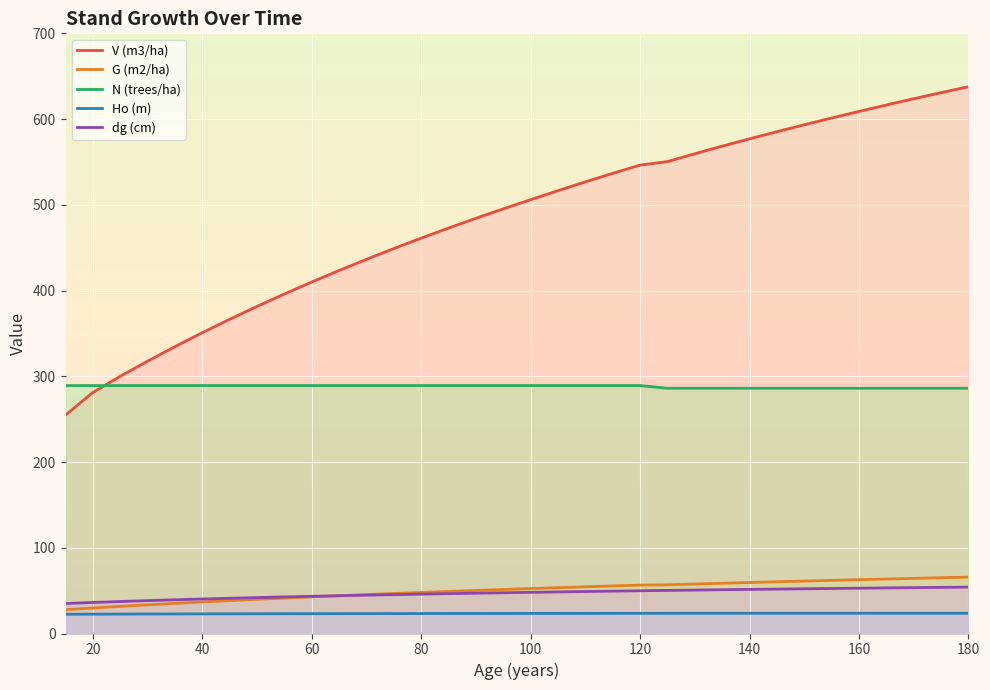

True or false: Ho (m) and N (trees/ha) cross at least once.

False